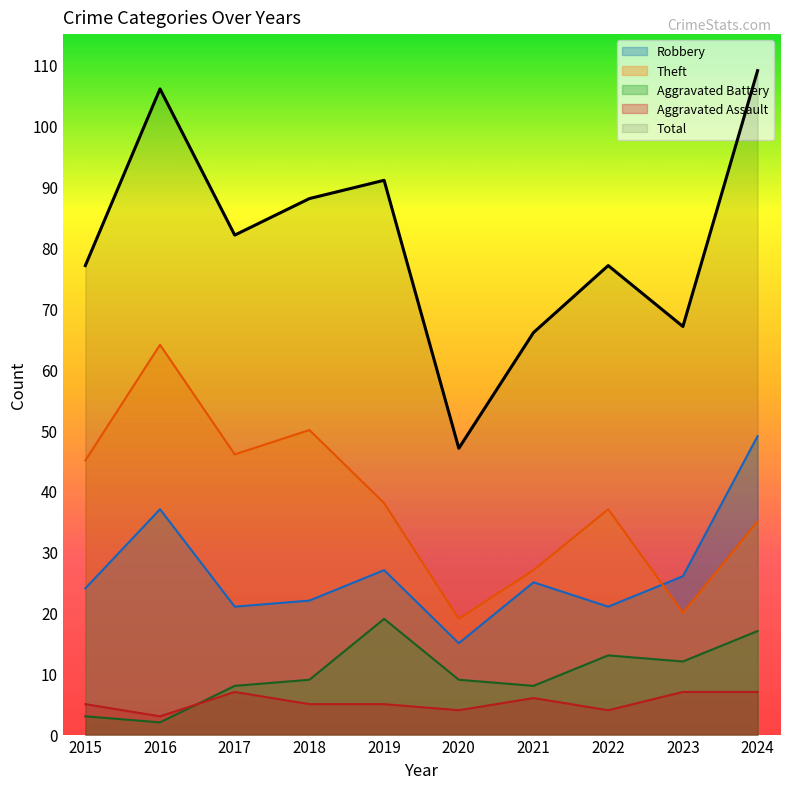

How many lines are shown in the chart?

5